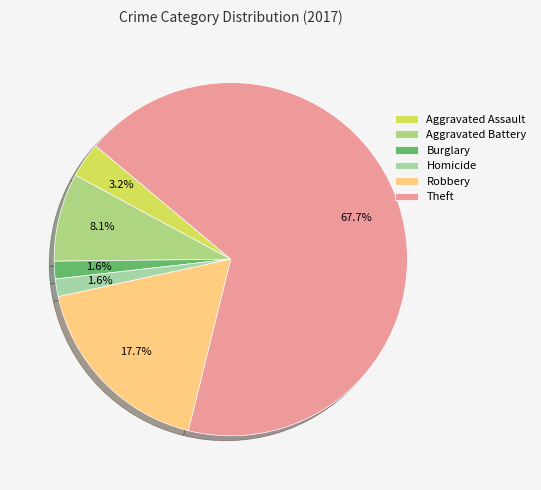

What percentage is the Aggravated Assault slice, to the nearest percent?

3%